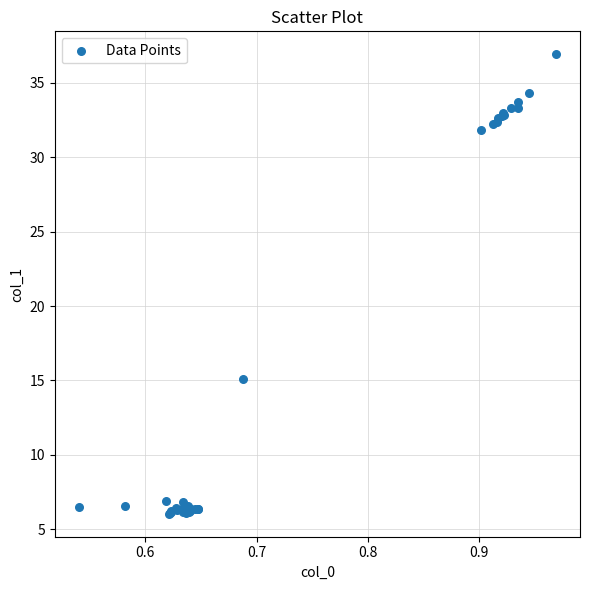

What Y value in the scatter plot is closest to 21?

15.1